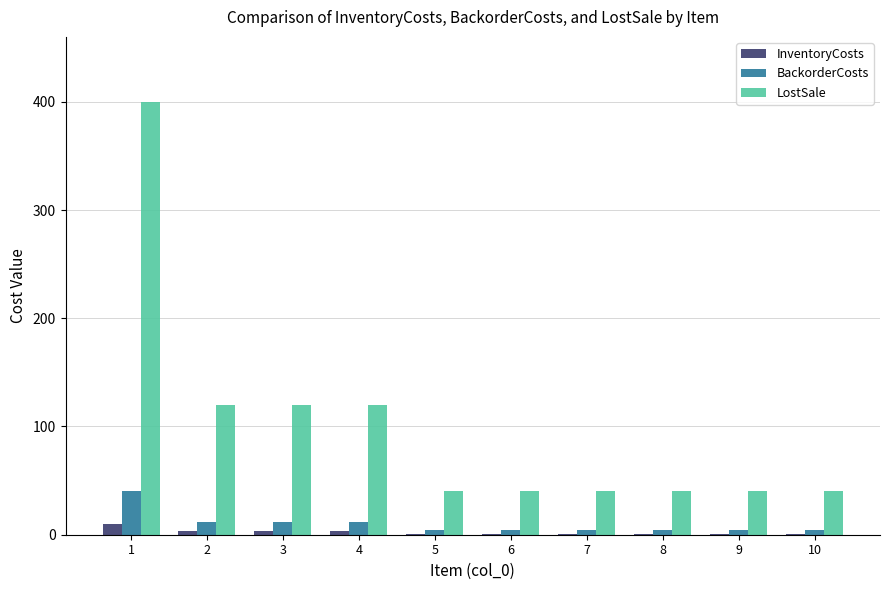

The value of BackorderCosts at 10 is 4. True or false?

True